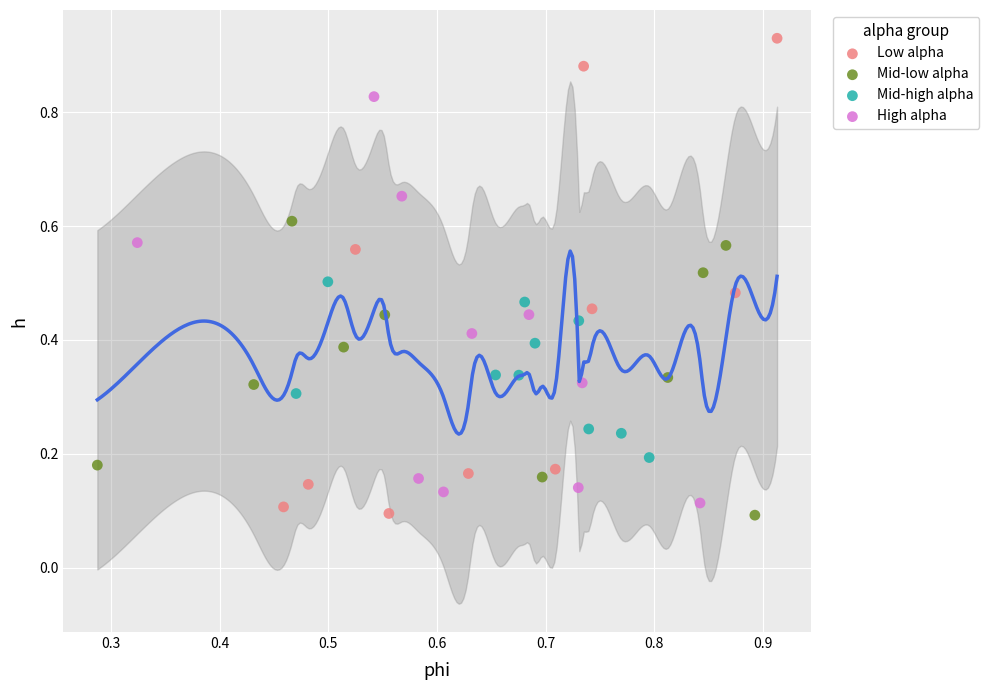

Which series has the widest spread of Y values?

Low alpha